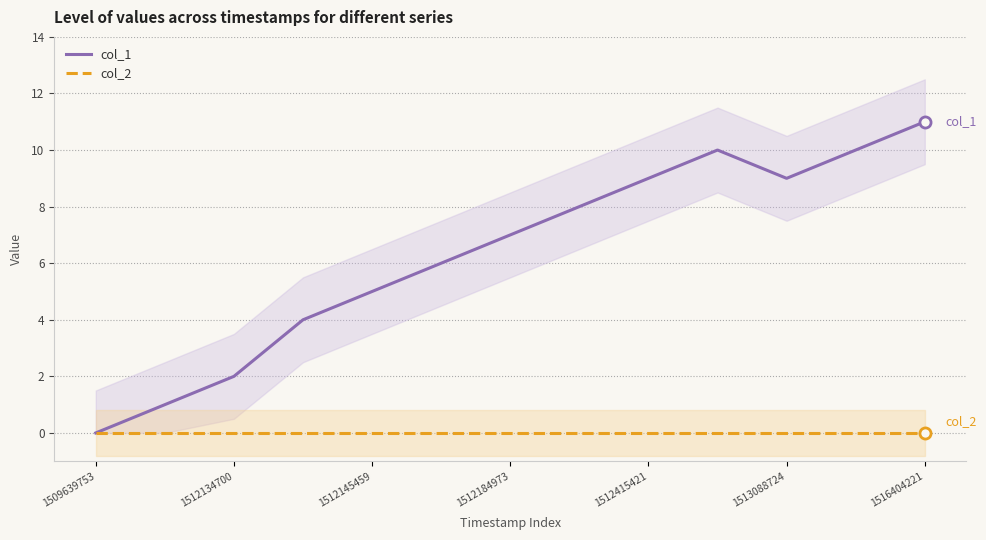

True or false: col_1 has a value of 9 at 1513088724.

True